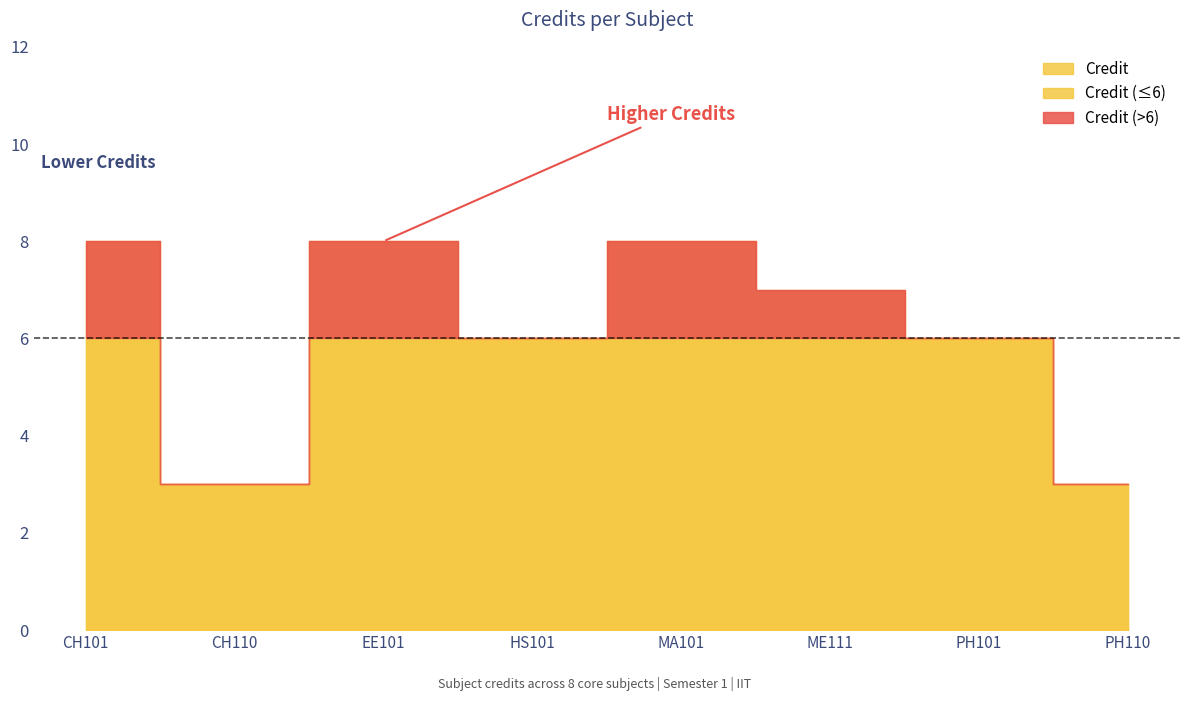

Where is the data nearest to the value 5?

HS101